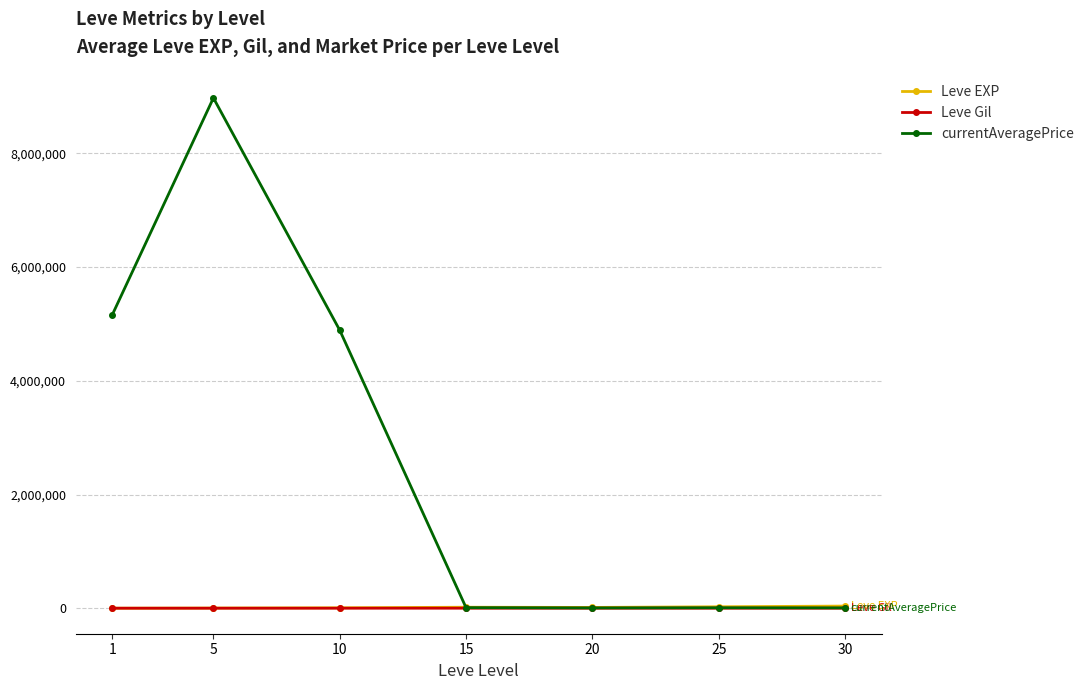

What is the difference between the second highest and minimum values in the currentAveragePrice series?

5158153.3